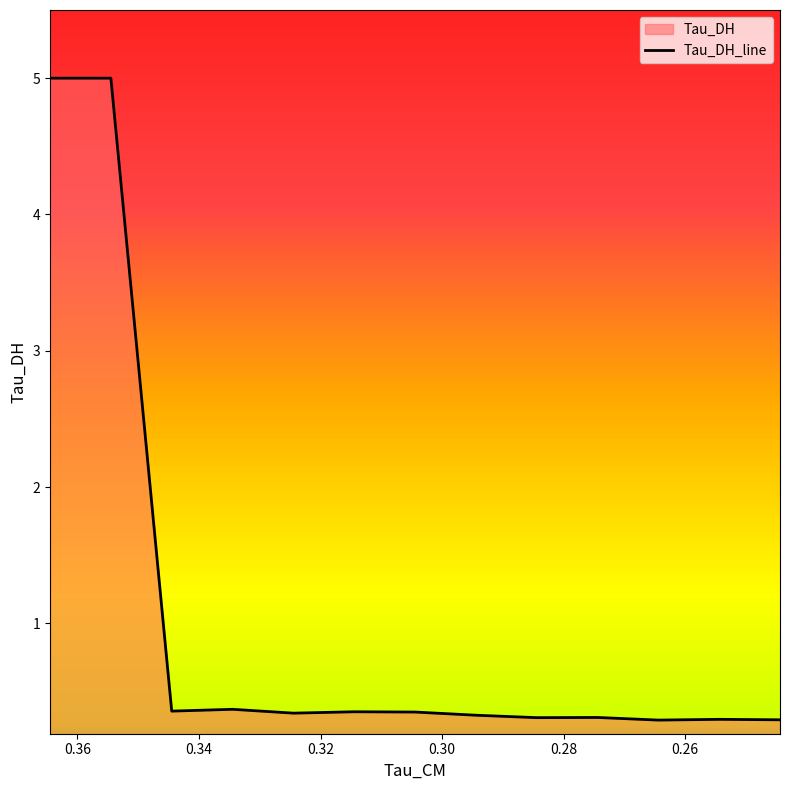

Does the chart display data point markers on the line(s)?

No